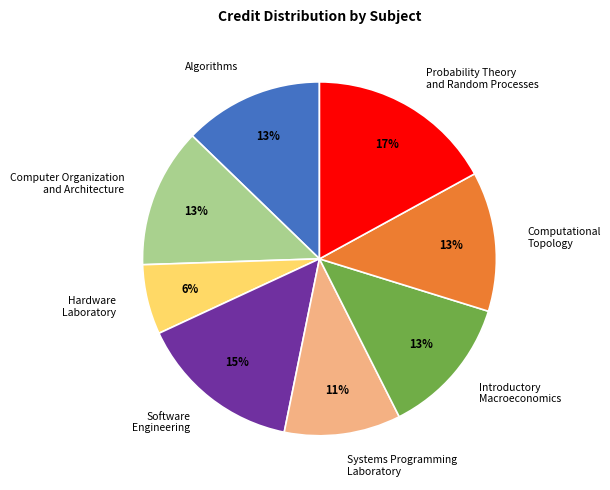

Which has a higher value, Hardware Laboratory or Introductory Macroeconomics?

Introductory Macroeconomics